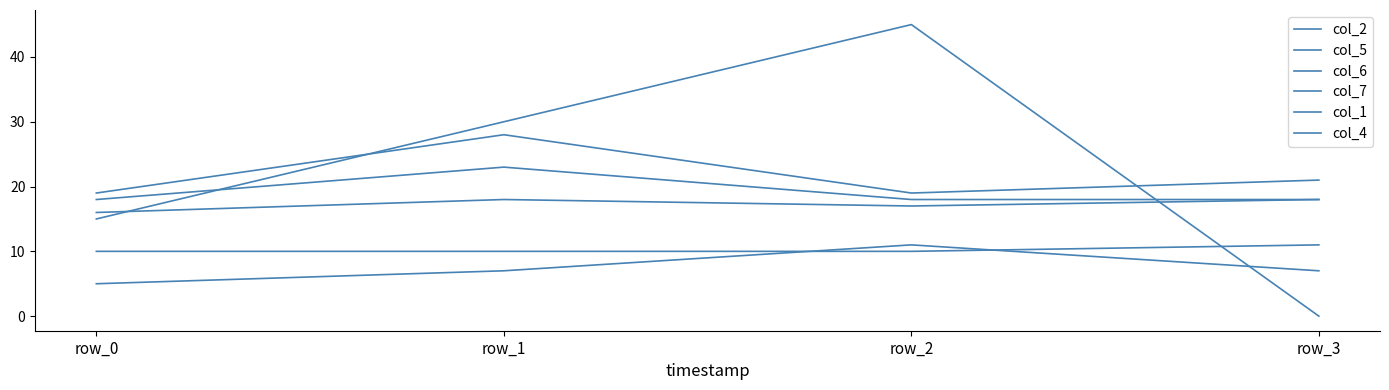

Is this an area chart (filled region under the line)?

No